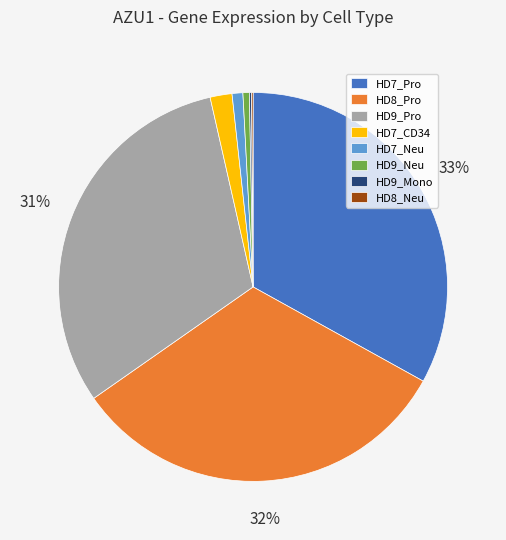

True or false: HD8_Pro accounts for 42% of the total.

False